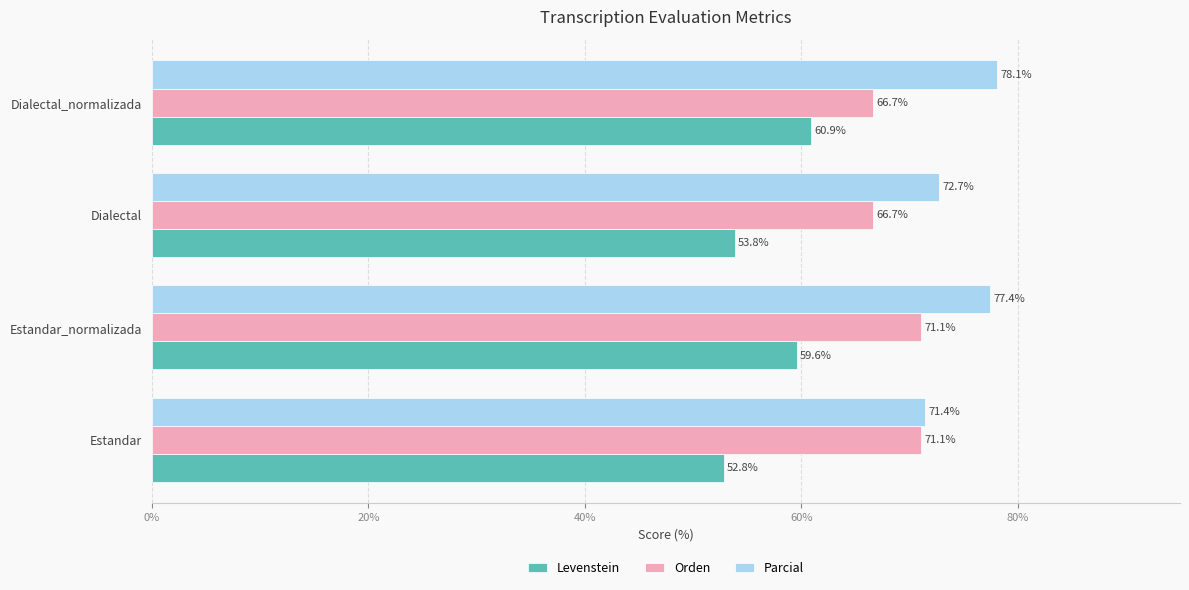

Rank the categories by Levenstein value from highest to lowest.

Dialectal_normalizada, Estandar_normalizada, Dialectal, Estandar